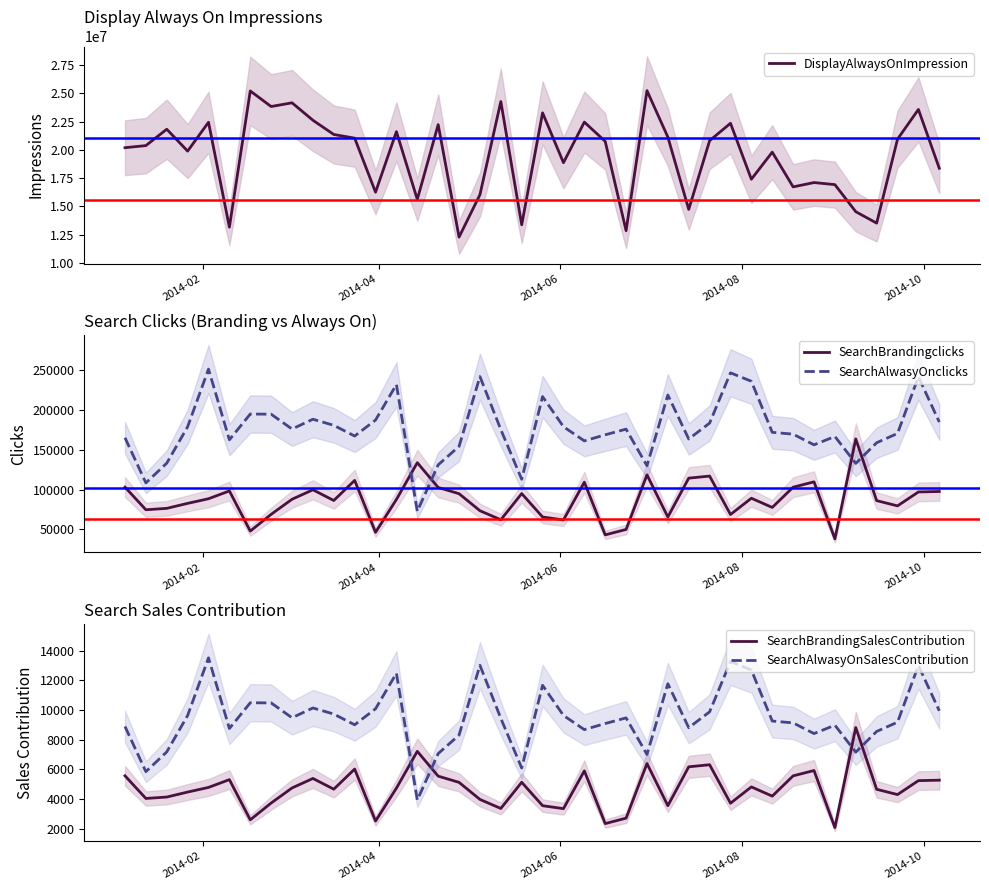

True or false: SearchBrandingclicks and SearchAlwasyOnclicks cross at least once.

True